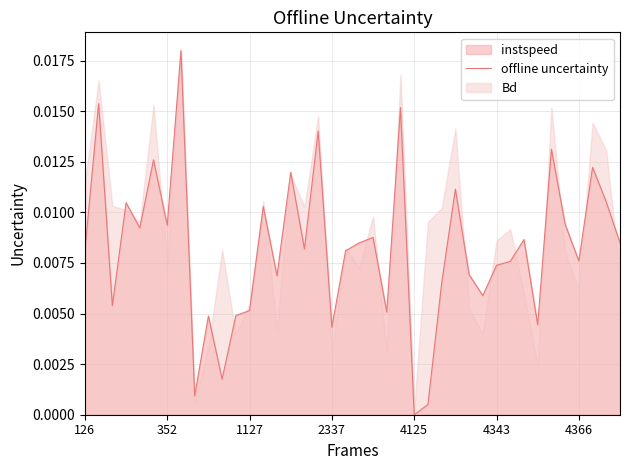

Does the chart have visible grid lines?

Yes